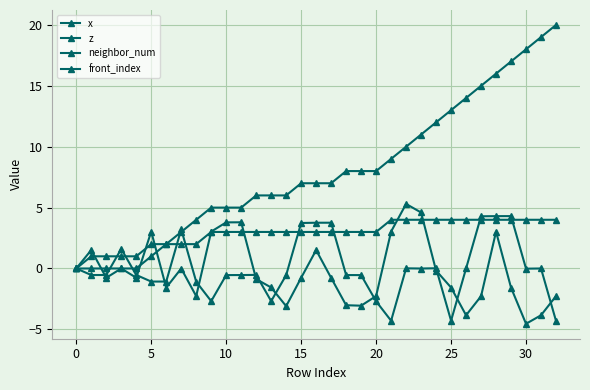

Reading right to left, transcribe all the data shown in this chart.

x: -2.3	-3.8	-4.5	-1.6	3.0	-2.3	-3.8	-1.6	-0.2	4.6	5.3	3.0	-2.3	-3.1	-3.0	-0.8	1.5	-0.8	-3.1	-1.6	-0.9	3.8	3.8	3.0	-2.3	-0.0	-1.6	3.0	-0.8	0.0	-0.8	1.5	0.0
z: -4.3	-0.0	-0.0	4.3	4.3	4.3	-0.0	-4.3	0.0	-0.0	0.0	-4.3	-2.7	-0.5	-0.5	3.8	3.8	3.7	-0.5	-2.7	-0.5	-0.5	-0.5	-2.7	-1.1	3.2	-1.1	-1.1	-0.5	1.6	-0.5	-0.5	0.0
neighbor_num: 4.0	4.0	4.0	4.0	4.0	4.0	4.0	4.0	4.0	4.0	4.0	4.0	3.0	3.0	3.0	3.0	3.0	3.0	3.0	3.0	3.0	3.0	3.0	3.0	2.0	2.0	2.0	2.0	1.0	1.0	1.0	1.0	0.0
front_index: 20.0	19.0	18.0	17.0	16.0	15.0	14.0	13.0	12.0	11.0	10.0	9.0	8.0	8.0	8.0	7.0	7.0	7.0	6.0	6.0	6.0	5.0	5.0	5.0	4.0	3.0	2.0	1.0	0.0	0.0	0.0	0.0	0.0